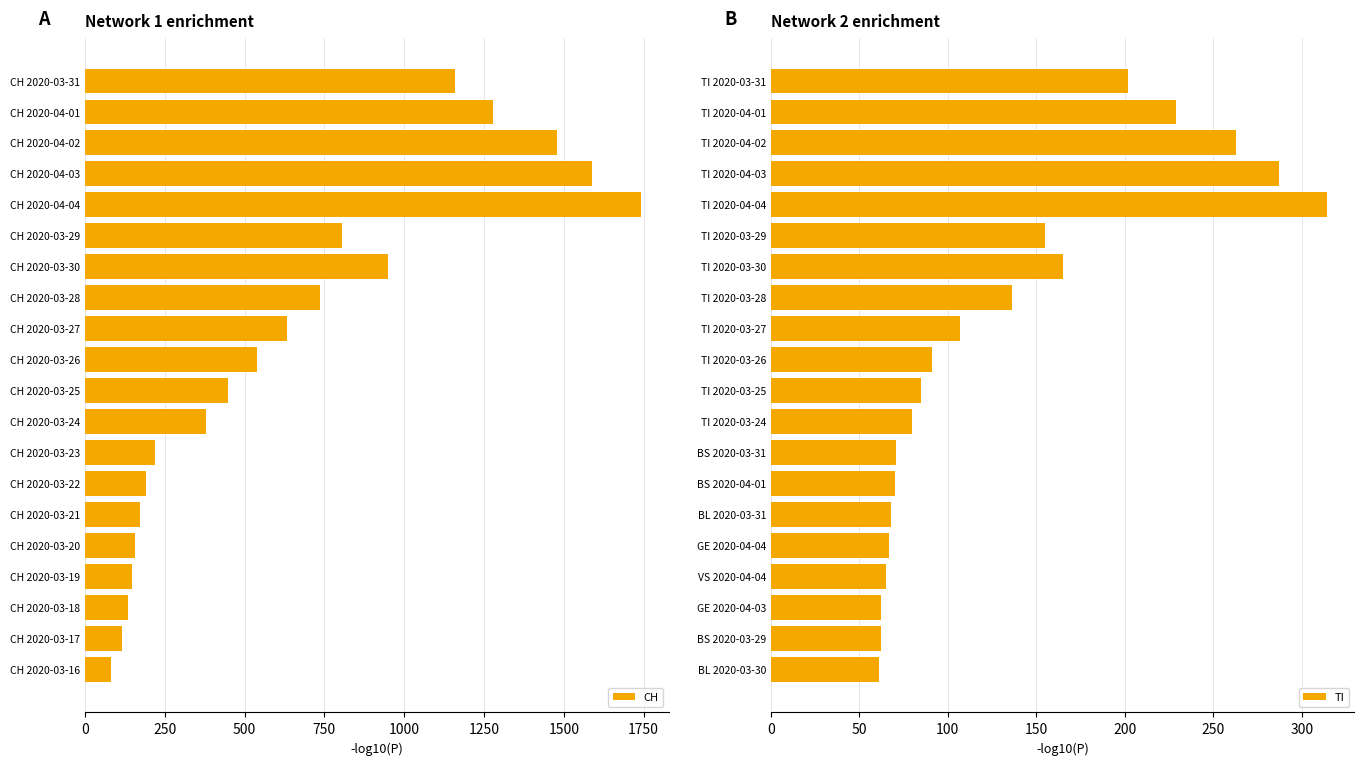

What value does the TI series have at BL 2020-03-31, to the nearest 5?

70